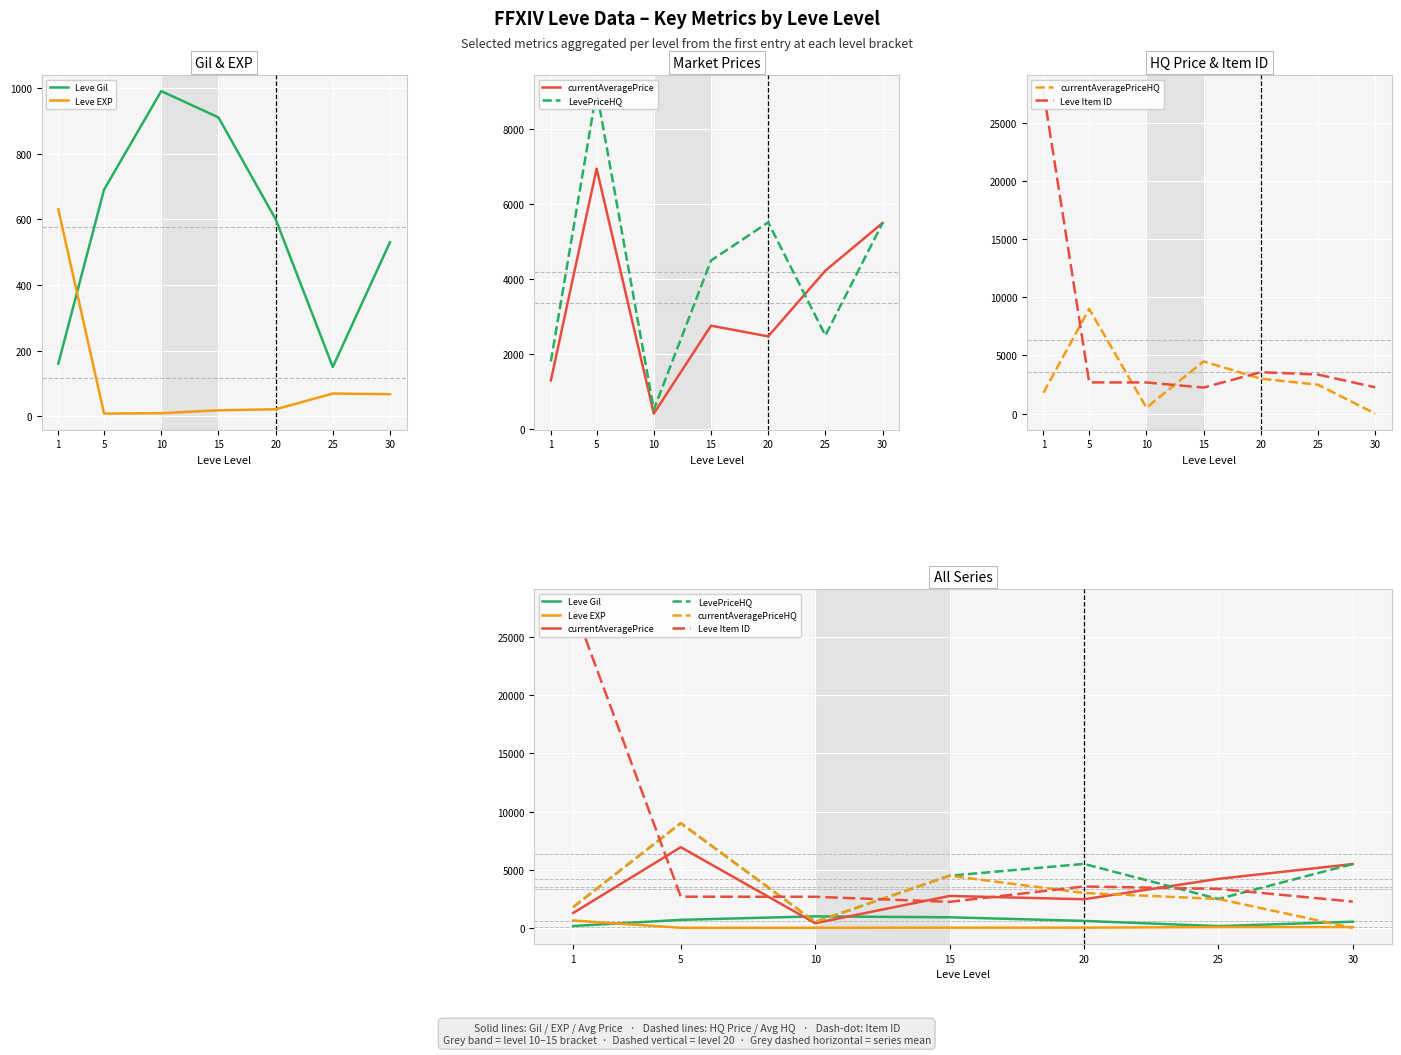

How many interior local peaks does the currentAveragePrice series have?

2